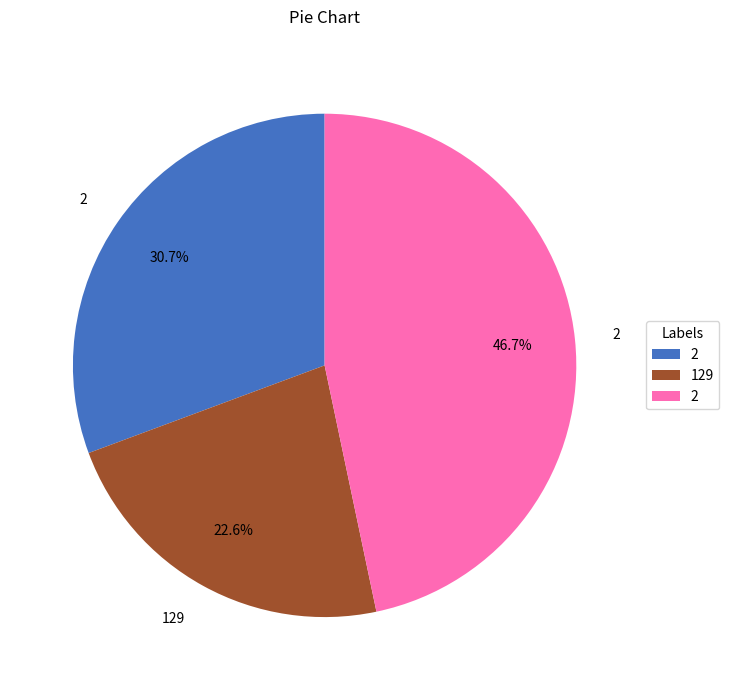

Is there a majority slice in this chart?

No